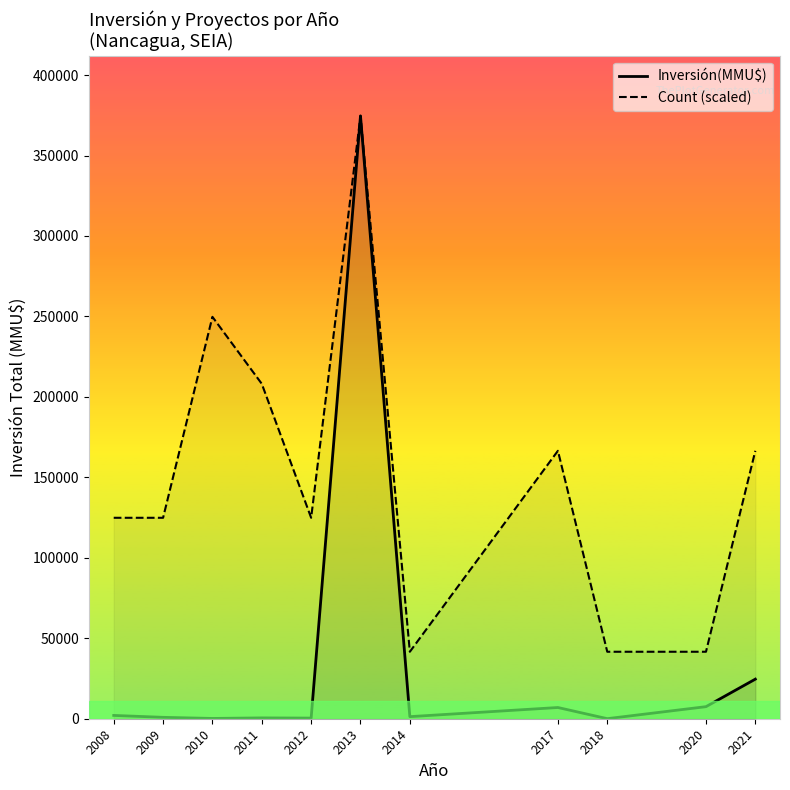

Rank the series by their maximum value, from highest to lowest.

Inversión(MMU$), Count (scaled)